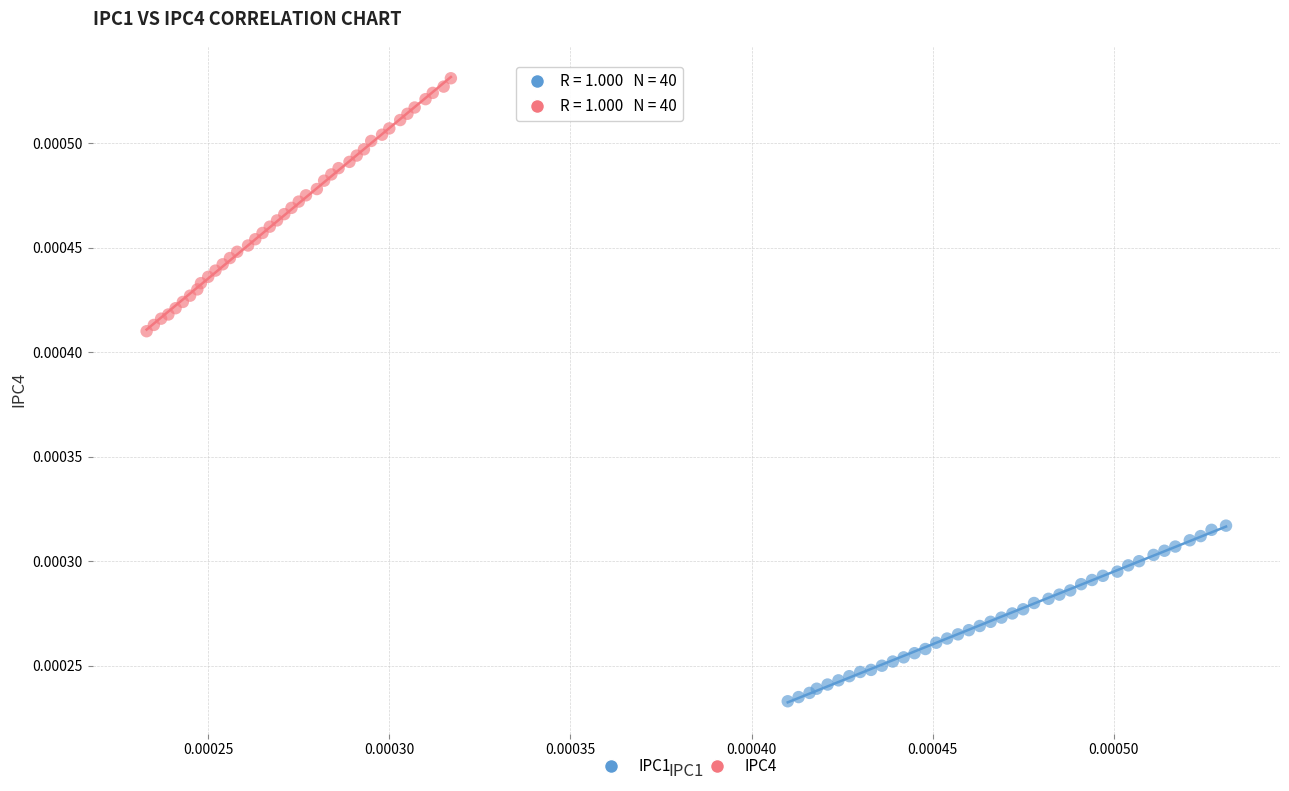

Which series contains the highest Y value?

IPC4